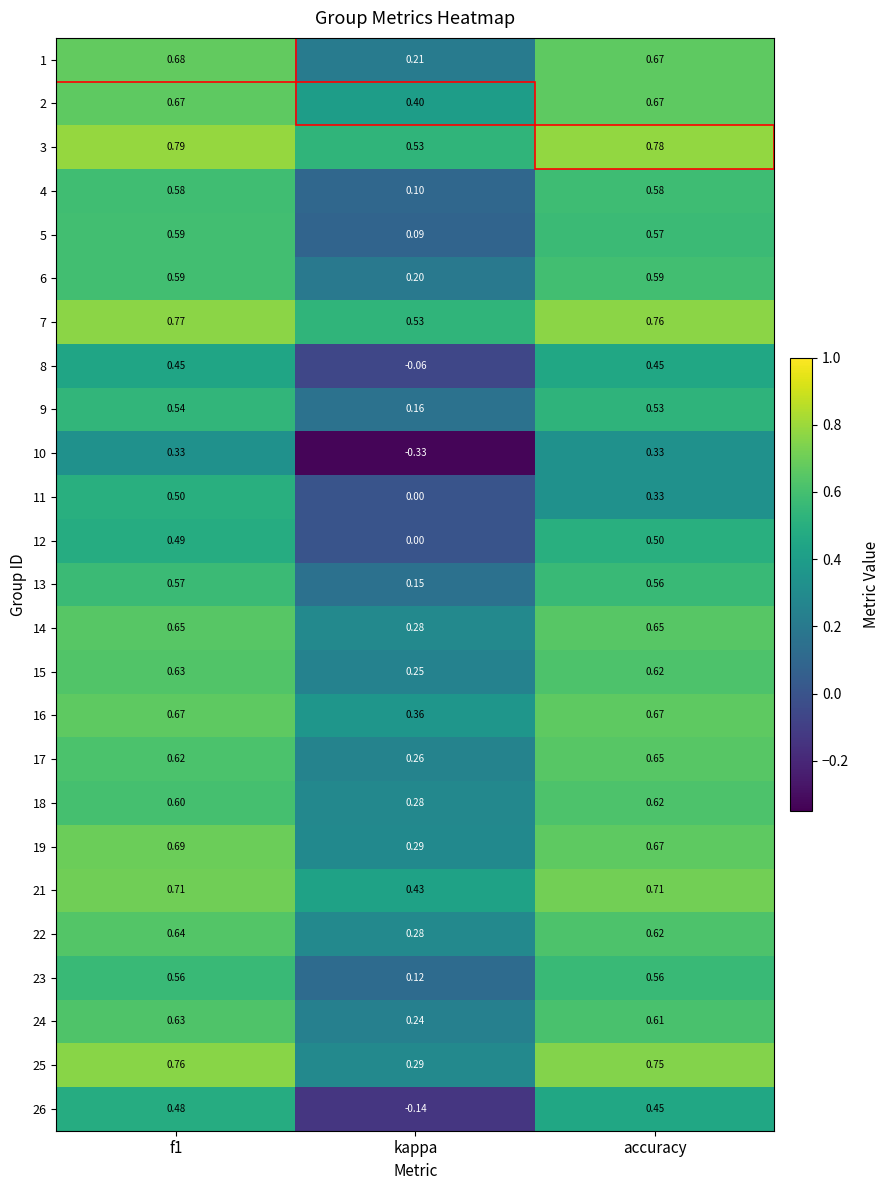

Is the value of 24 at f1 greater than the value of 10 at accuracy?

Yes